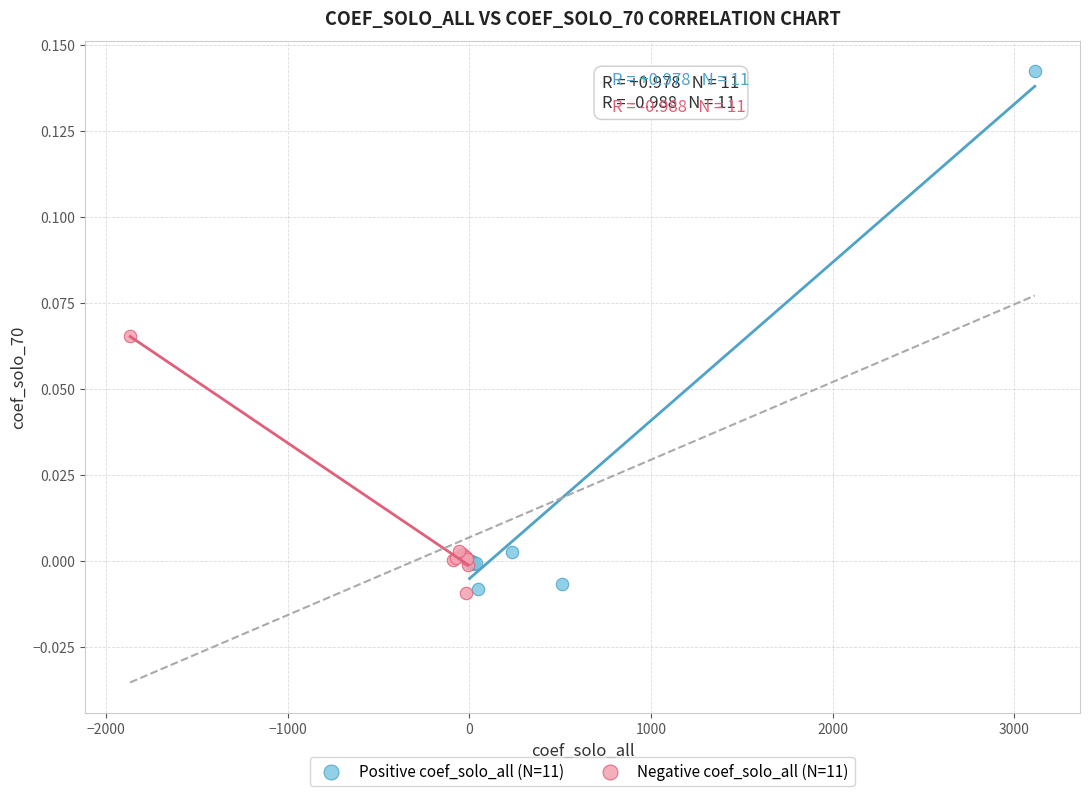

What are all the series names shown in the legend?

Positive coef_solo_all (N=11), Negative coef_solo_all (N=11)